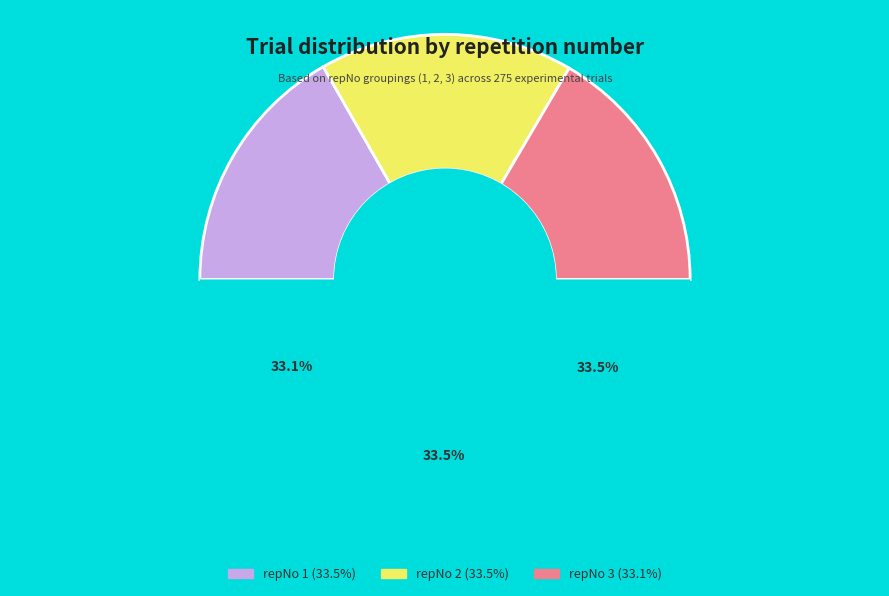

To the nearest percent, what is the combined percentage of repNo 1 and repNo 3?

67%